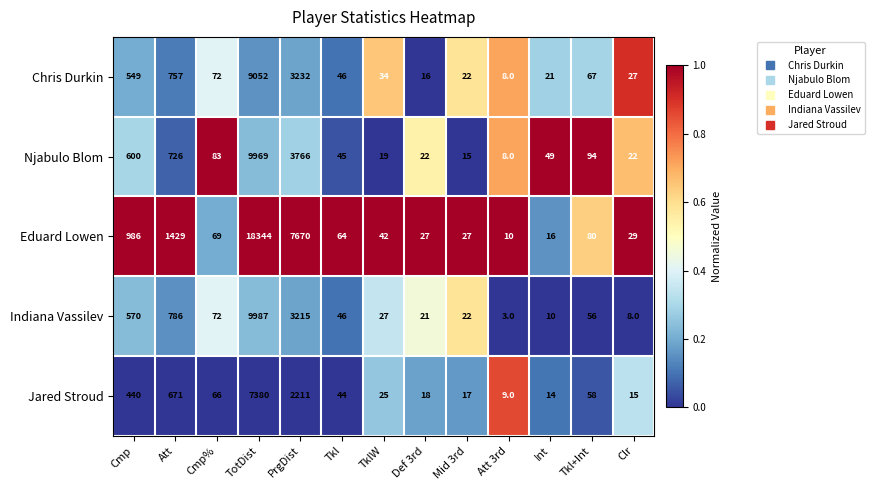

Count the number of data series in this chart.

5